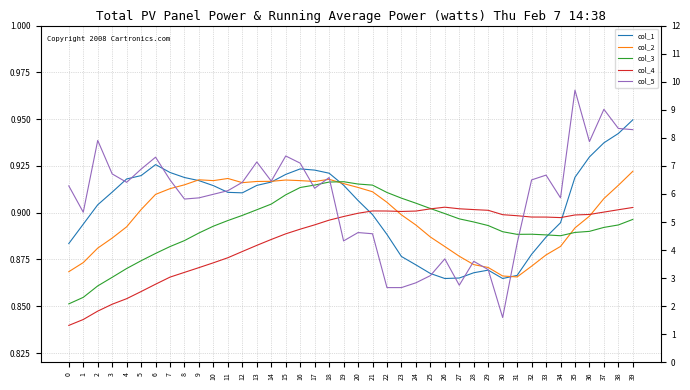

What are all the series names shown in the legend?

col_1, col_2, col_3, col_4, col_5